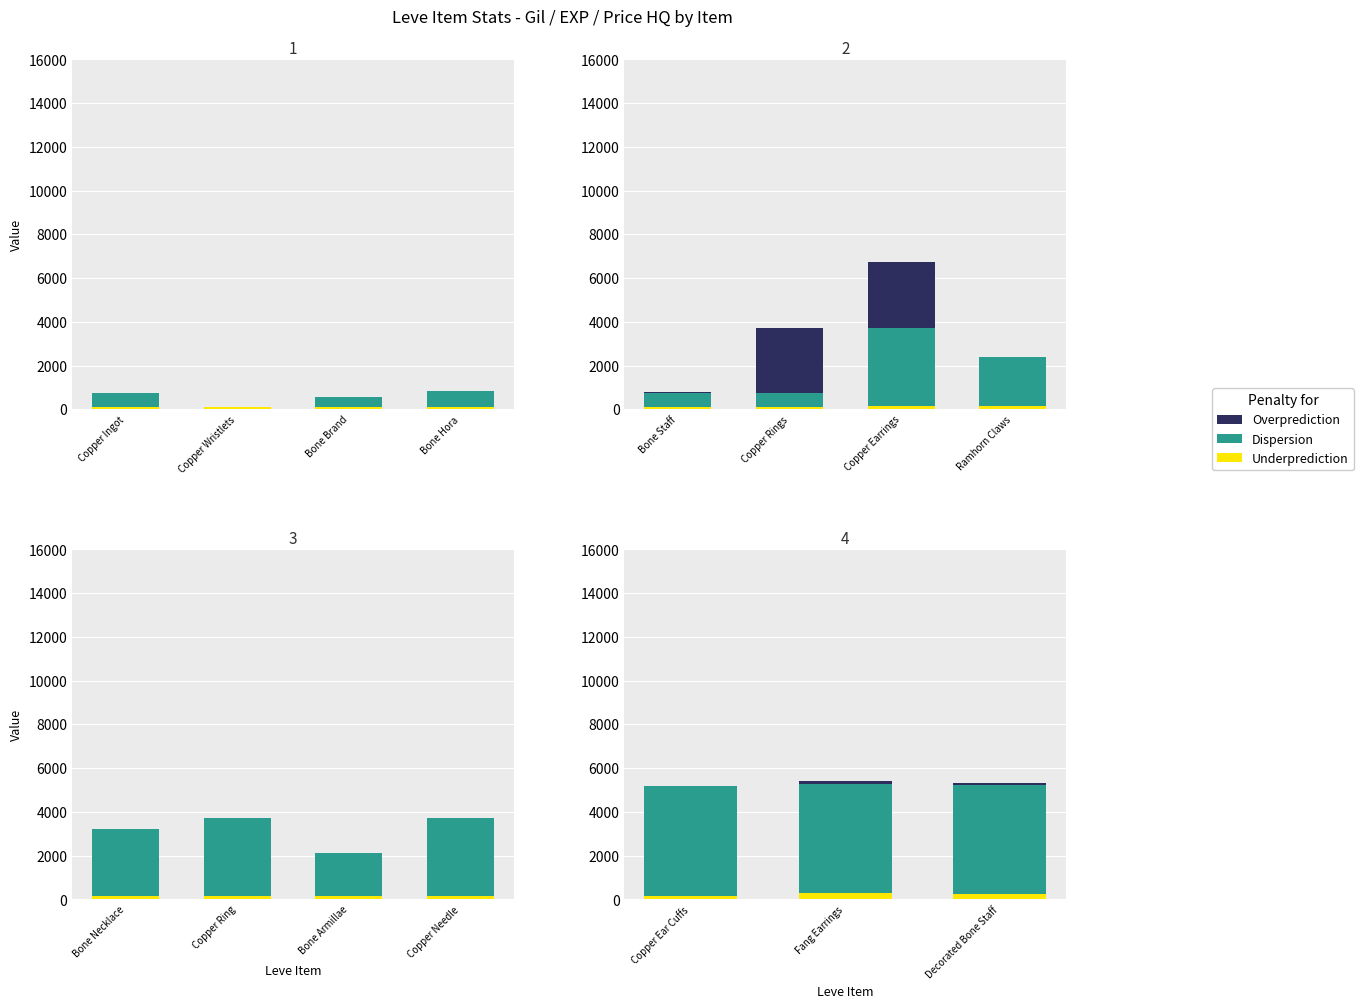

Which series changed the most between Copper Ingot and Bone Hora?

Dispersion (Leve EXP)